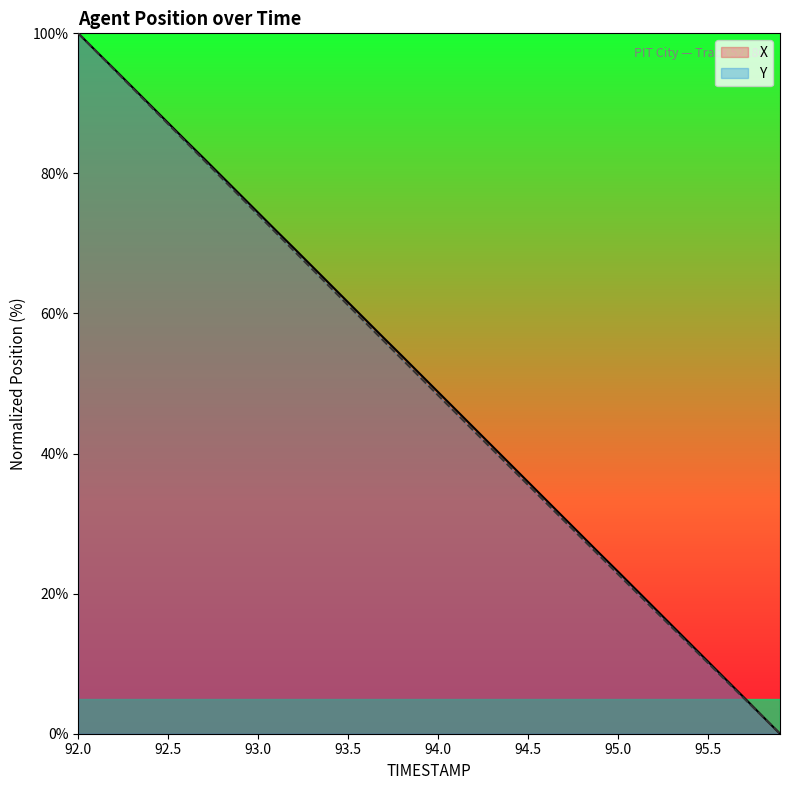

Reading left to right, what are all the values shown in this chart?

X: 92.0=100.0	92.1=97.4	92.2=94.9	92.3=92.3	92.4=89.8	92.5=87.2	92.6=84.6	92.7=82.1	92.8=79.5	92.9=77.0	93.0=74.4	93.1=71.8	93.2=69.3	93.3=66.7	93.4=64.2	93.5=61.6	93.6=59.0	93.7=56.5	93.8=53.9	93.9=51.4	94.0=48.8	94.1=46.2	94.2=43.6	94.3=41.1	94.4=38.5	94.5=35.9	94.6=33.4	94.7=30.8	94.8=28.2	94.9=25.7	95.0=23.1	95.1=20.6	95.2=18.0	95.3=15.4	95.4=12.9	95.5=10.3	95.6=7.7	95.7=5.2	95.8=2.6	95.9=0.0
Y: 92.0=100.0	92.1=97.4	92.2=94.8	92.3=92.2	92.4=89.6	92.5=87.0	92.6=84.4	92.7=81.8	92.8=79.3	92.9=76.7	93.0=74.1	93.1=71.5	93.2=68.9	93.3=66.3	93.4=63.7	93.5=61.2	93.6=58.6	93.7=56.0	93.8=53.5	93.9=50.9	94.0=48.3	94.1=45.7	94.2=43.2	94.3=40.6	94.4=38.1	94.5=35.5	94.6=33.0	94.7=30.4	94.8=27.9	94.9=25.3	95.0=22.8	95.1=20.2	95.2=17.7	95.3=15.2	95.4=12.6	95.5=10.1	95.6=7.6	95.7=5.0	95.8=2.5	95.9=0.0